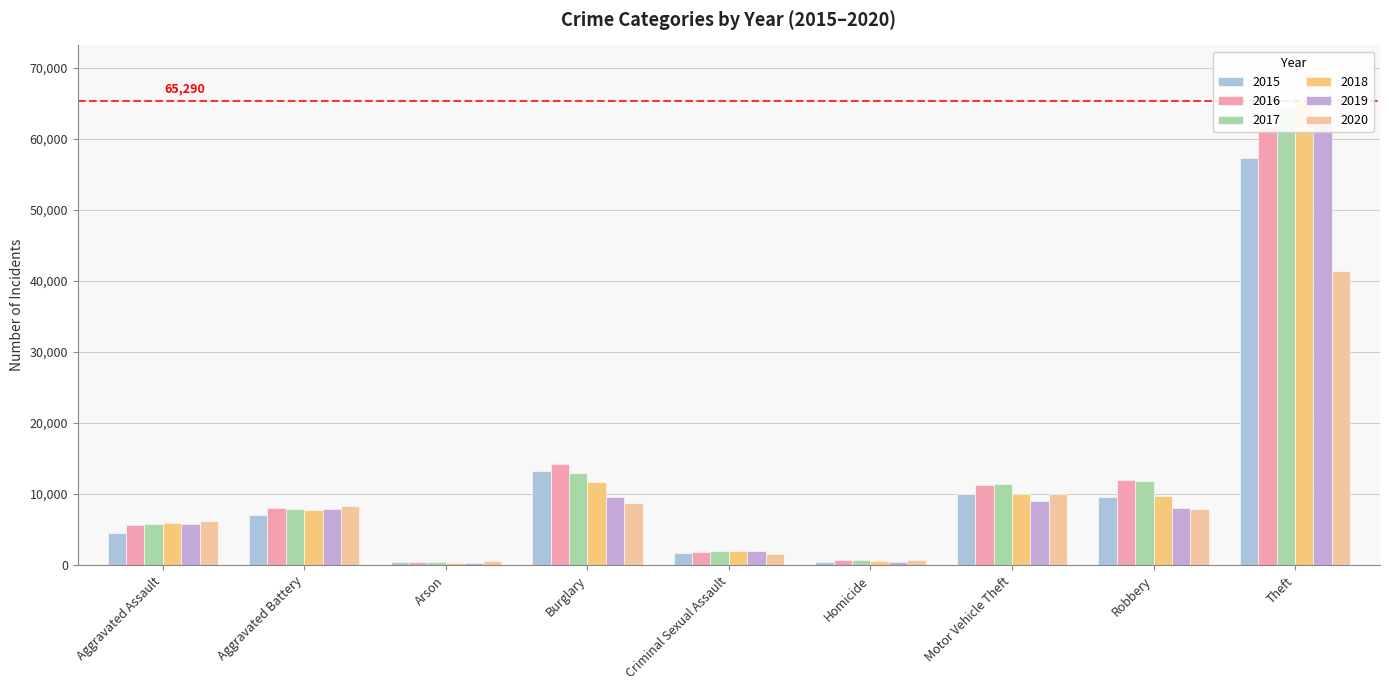

Count the number of categories in the chart.

9